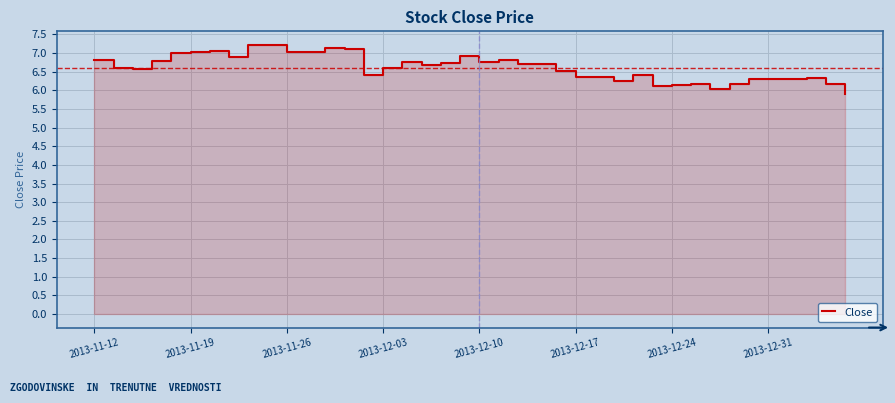

How many points are lower than both their immediate neighbors (excluding endpoints)?

10